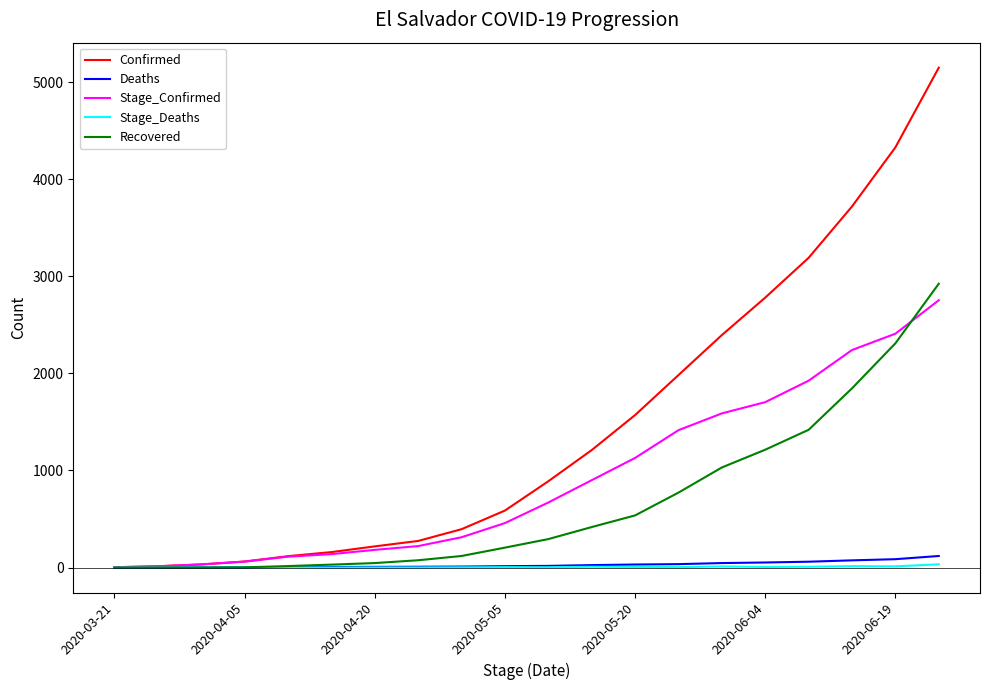

Which series has the widest spread of values?

Confirmed